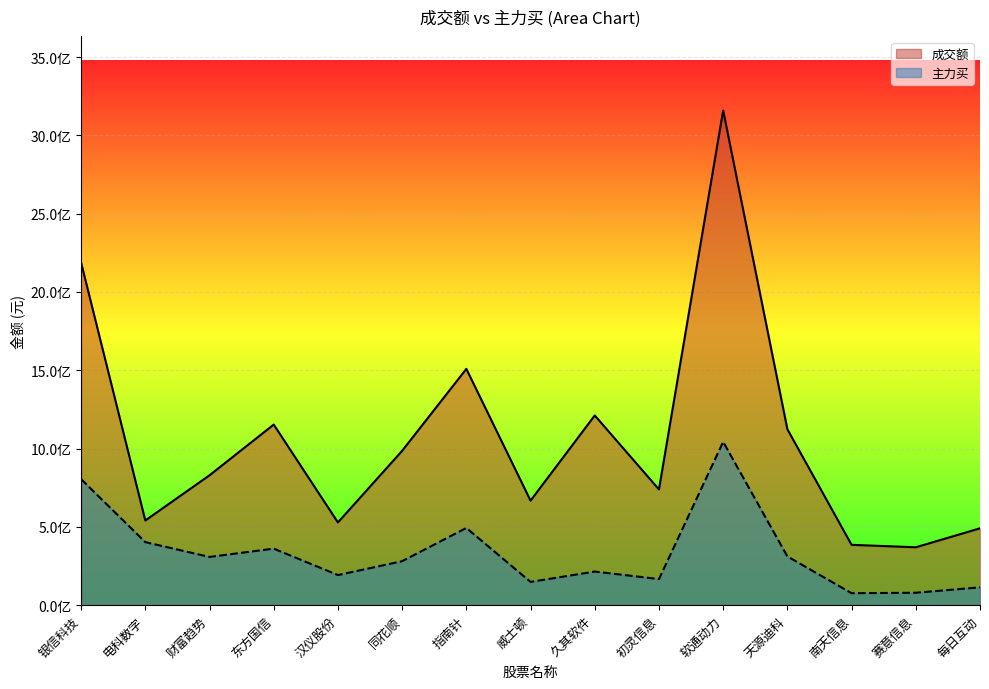

Which series has the widest spread of values?

成交额